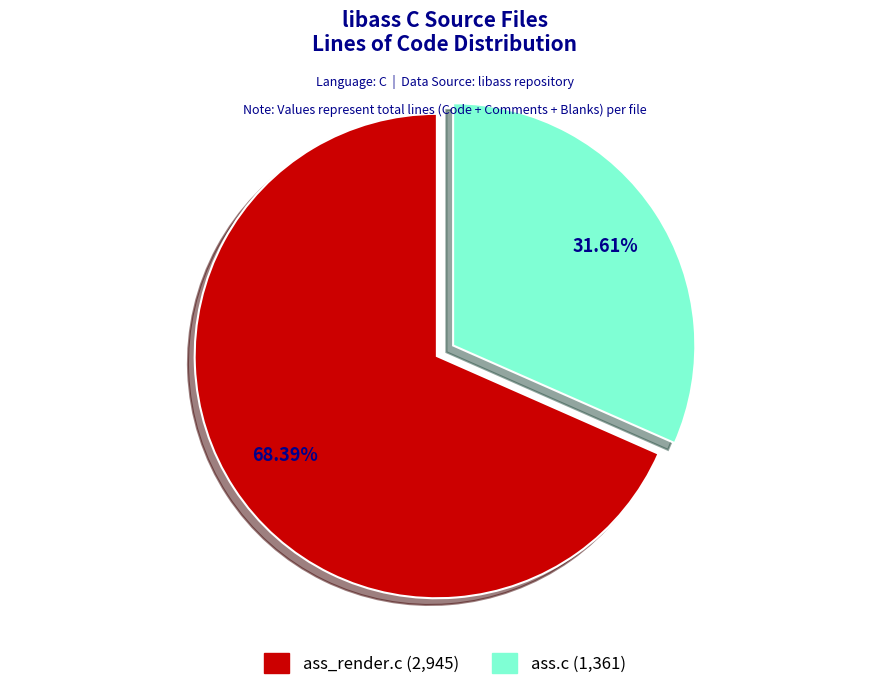

Approximately how many times larger is the value at ass.c compared to ass_render.c?

0.5